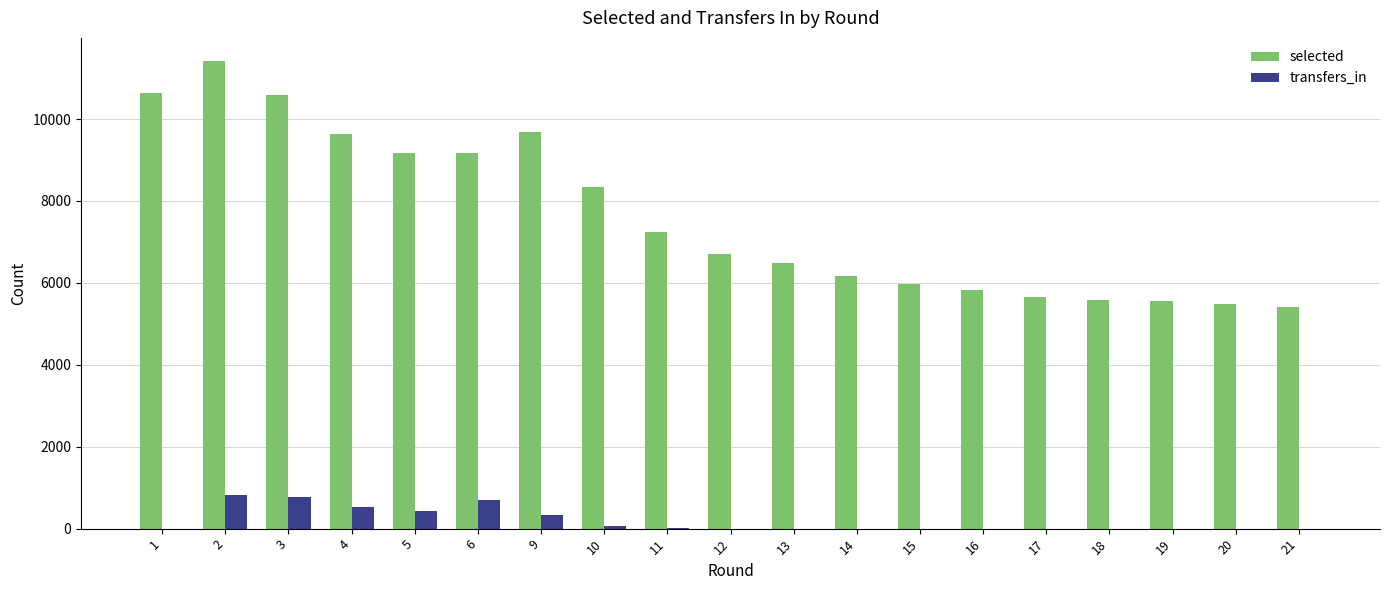

What is the sum of all selected values?

144693